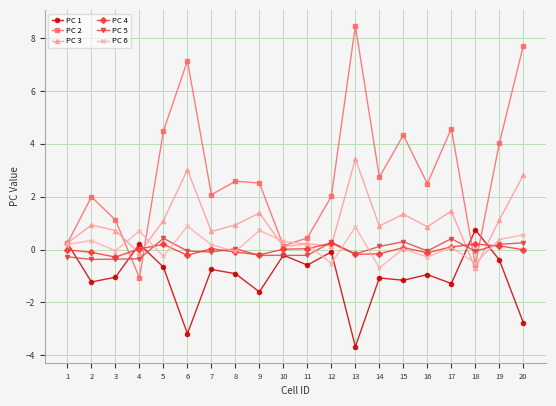

What is the value of the PC 3 point at the 17th from the left?

1.5